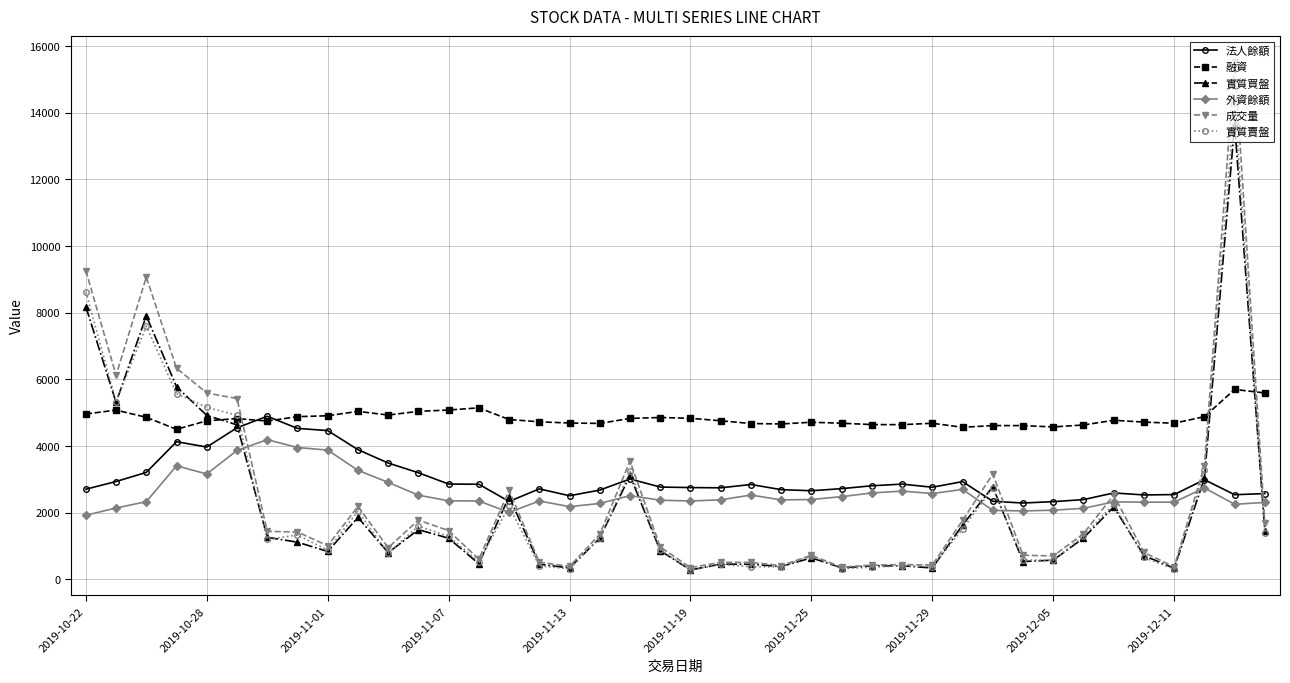

Does the chart display data point markers on the line(s)?

Yes